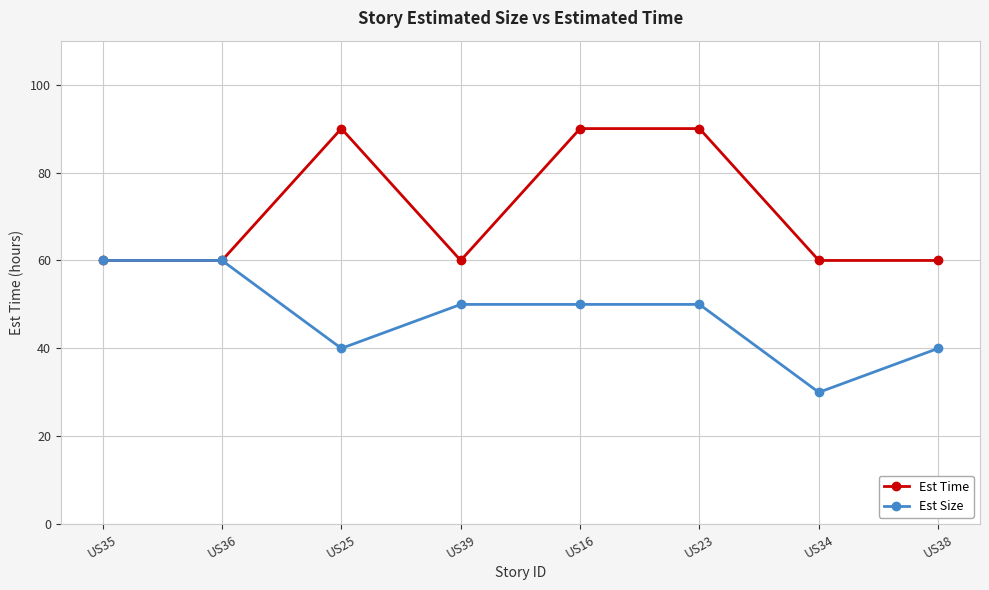

True or false: Est Time has more than 2 interior local peaks.

False